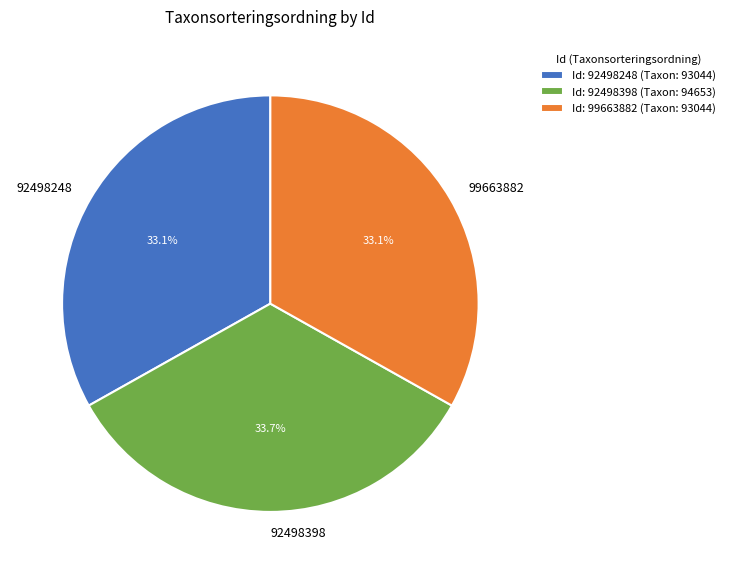

Does 92498398 account for over 50% of the chart?

No